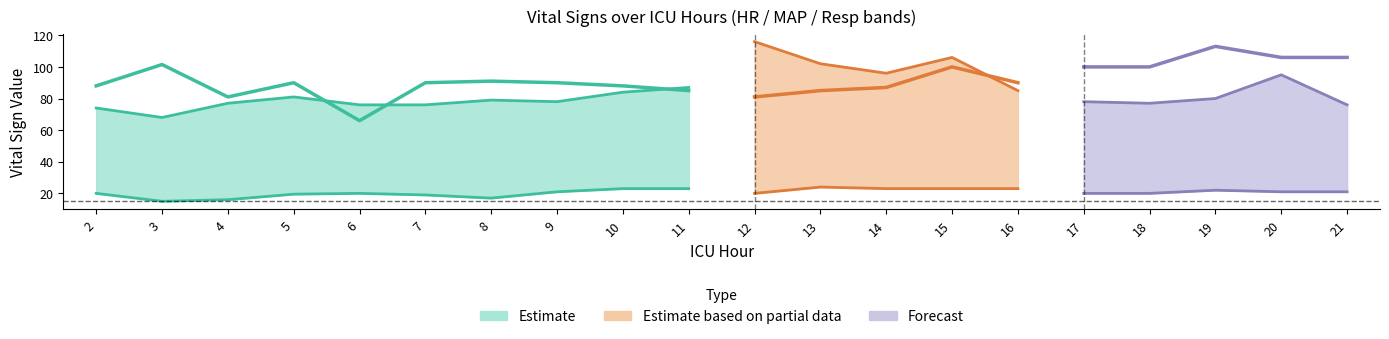

True or false: Resp and HR cross at least once.

False